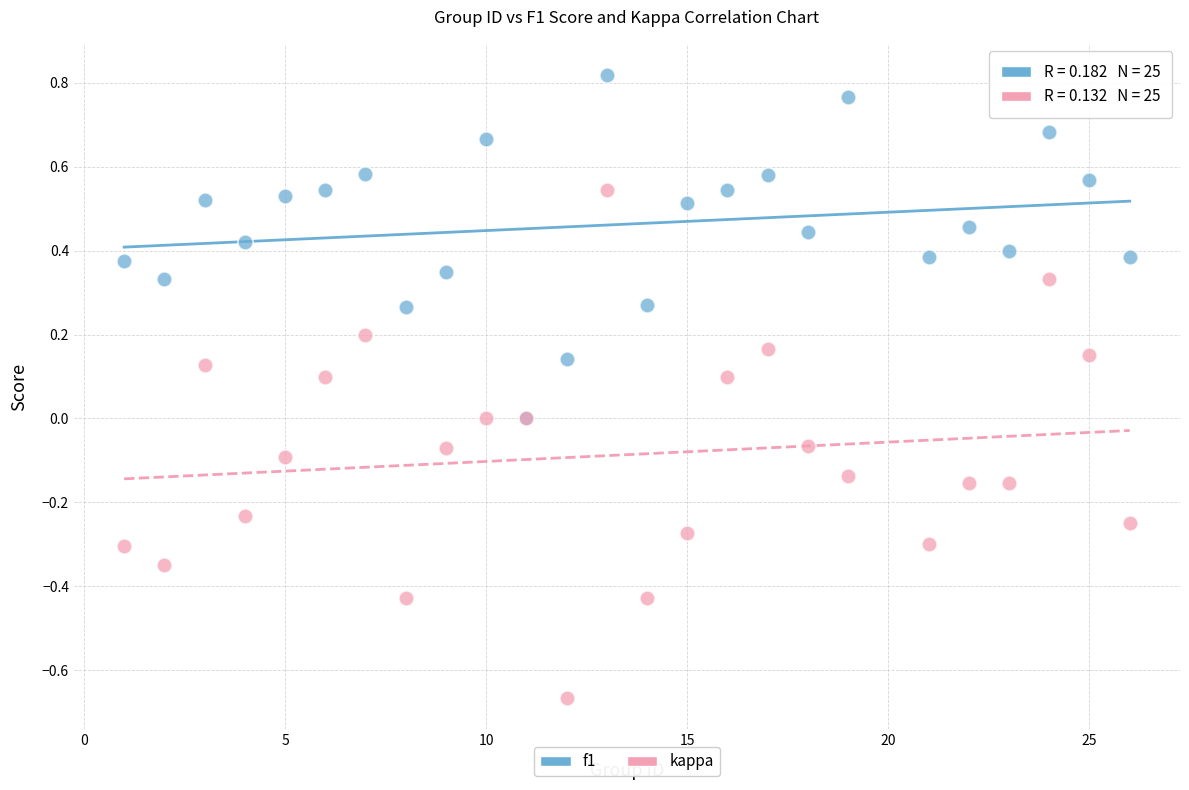

Which series contains the lowest Y value?

kappa